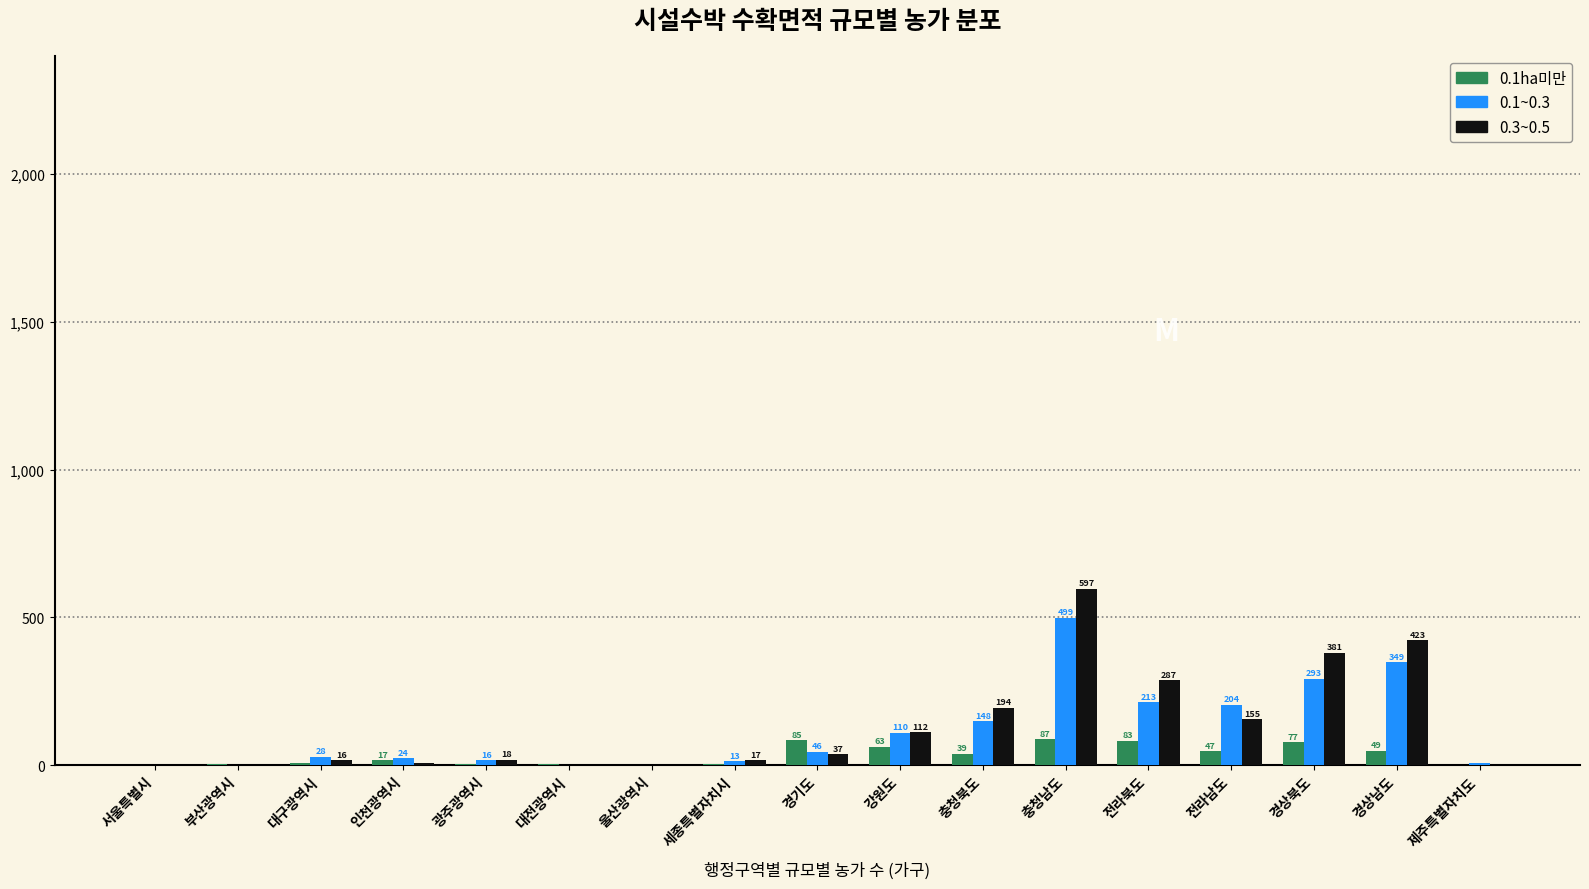

True or false: 0.1~0.3 has a value of 79 at 경상남도.

False